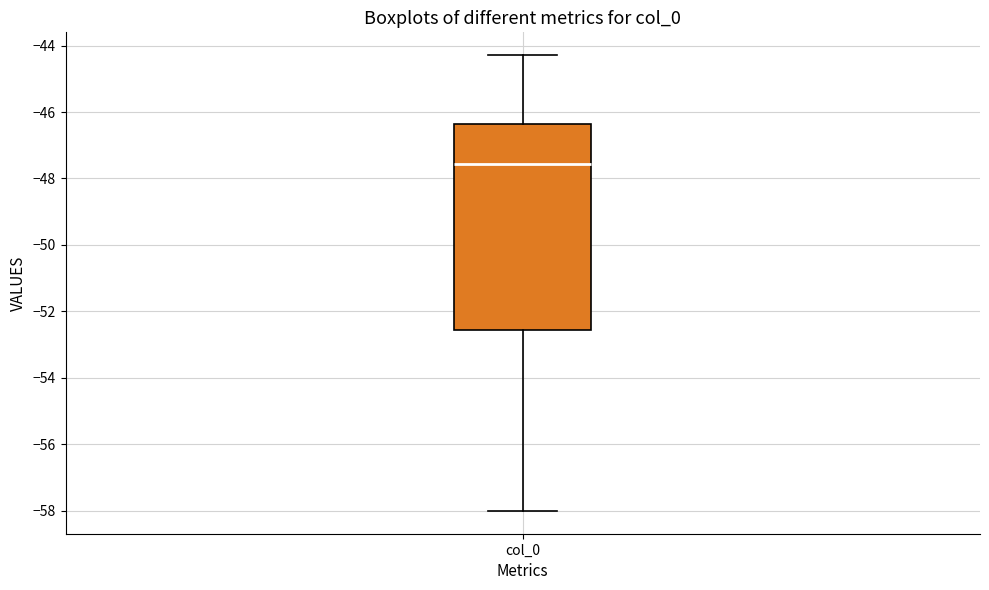

Read this box plot against the y-axis: the position of the median line, the range covered by the box, and the ends of both whiskers. The values are not printed on the chart, so give them approximately, as read against the axis.

median -47.6, box -52.6 to -46.4, whiskers -58.0 to -44.2